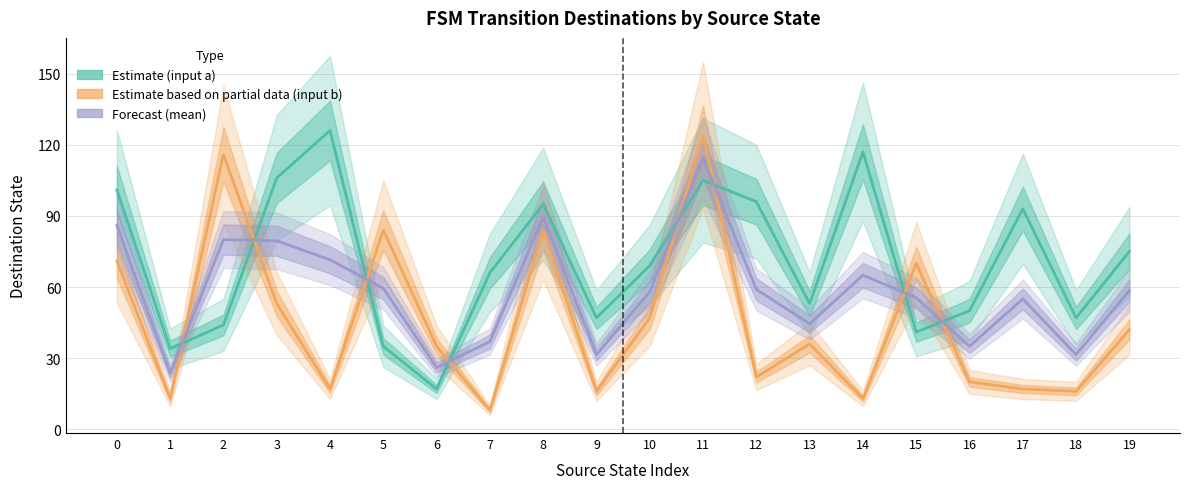

Is the value of Estimate (input a) at 9 greater than the value of Forecast (mean) at 8?

No